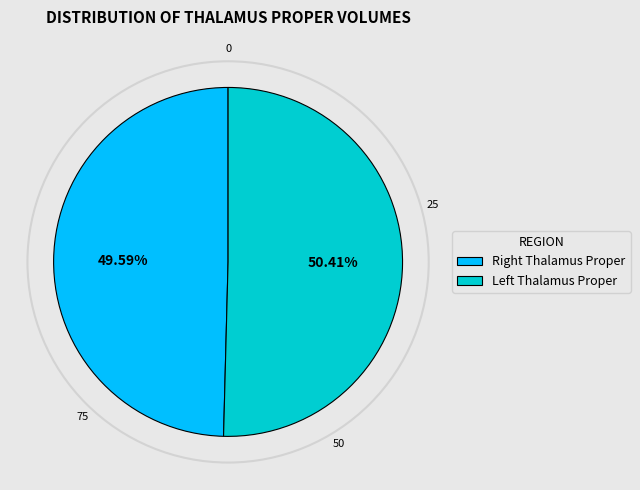

To the nearest percent, what is the difference between the largest and smallest slice percentages?

1%